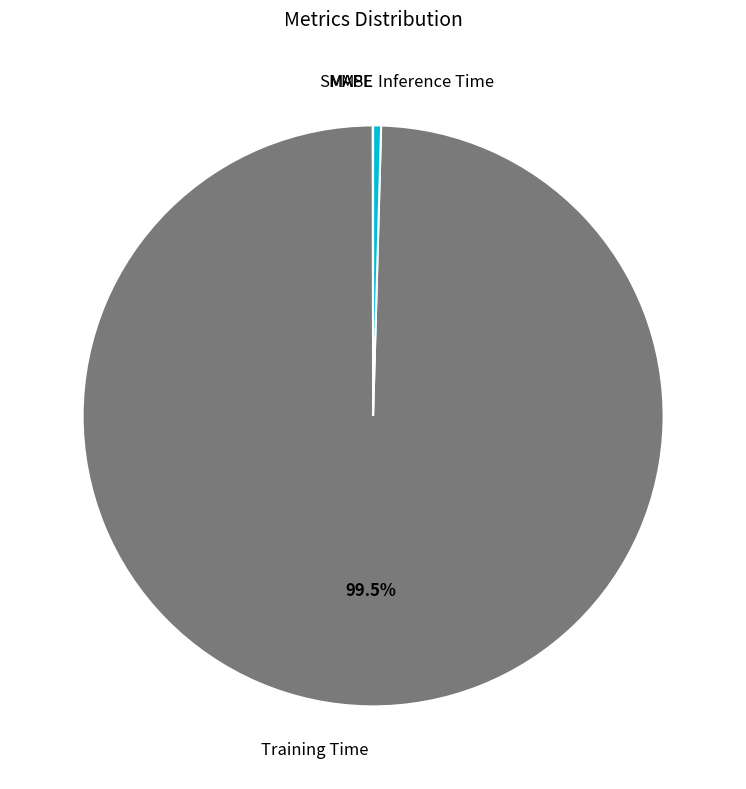

What is the largest slice in the pie chart?

Training Time